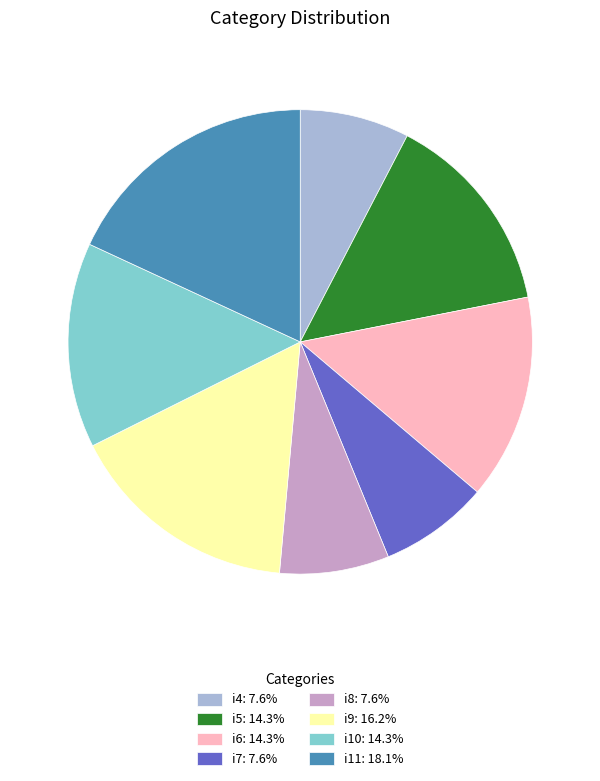

How many segments does this pie chart have?

8